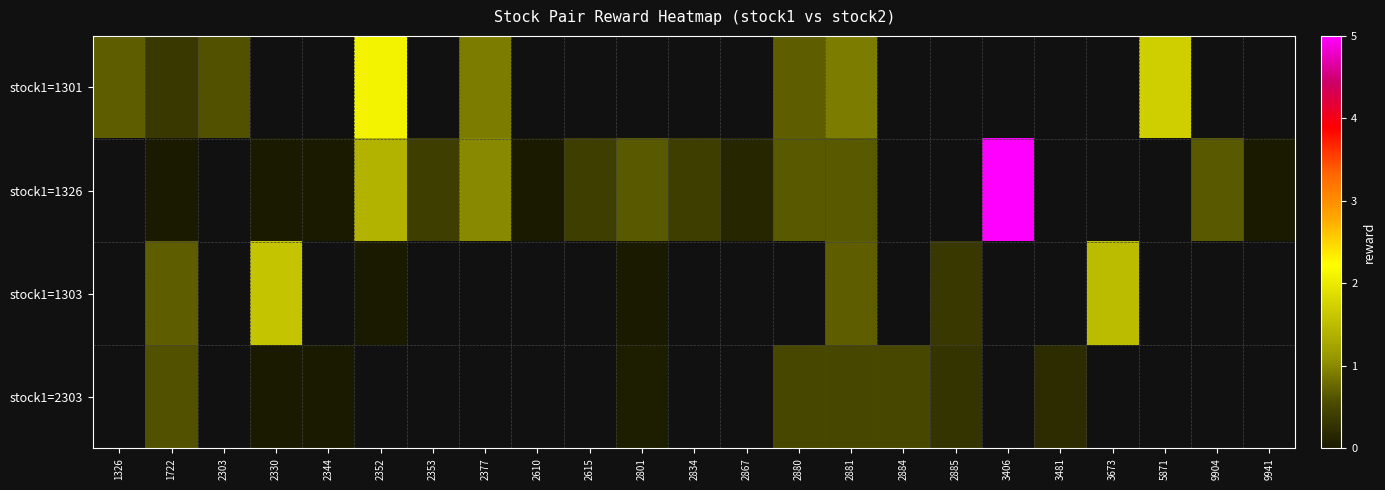

The row_2 series shows 0.7 at 1722. True or false?

True